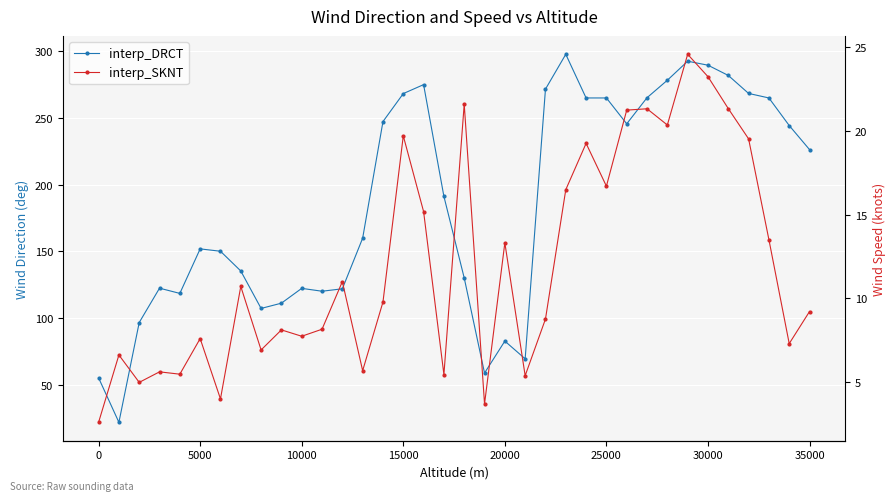

The interp_DRCT series shows 36.3 at 15000. True or false?

False